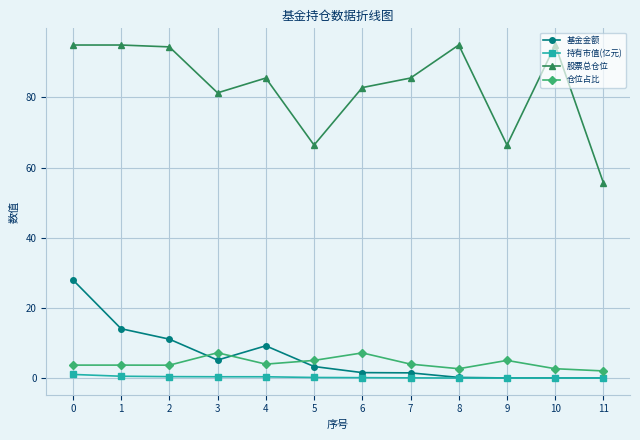

After their last crossing, which series has the higher values: 基金金额 or 仓位占比?

仓位占比